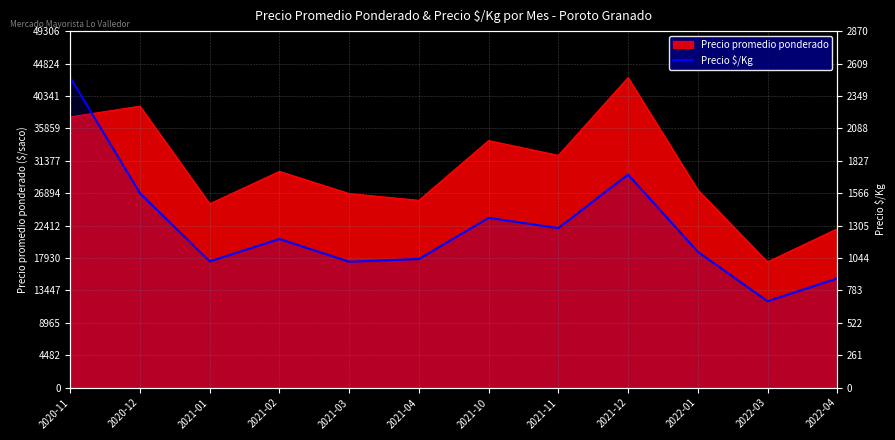

How many values are below 1197?

6